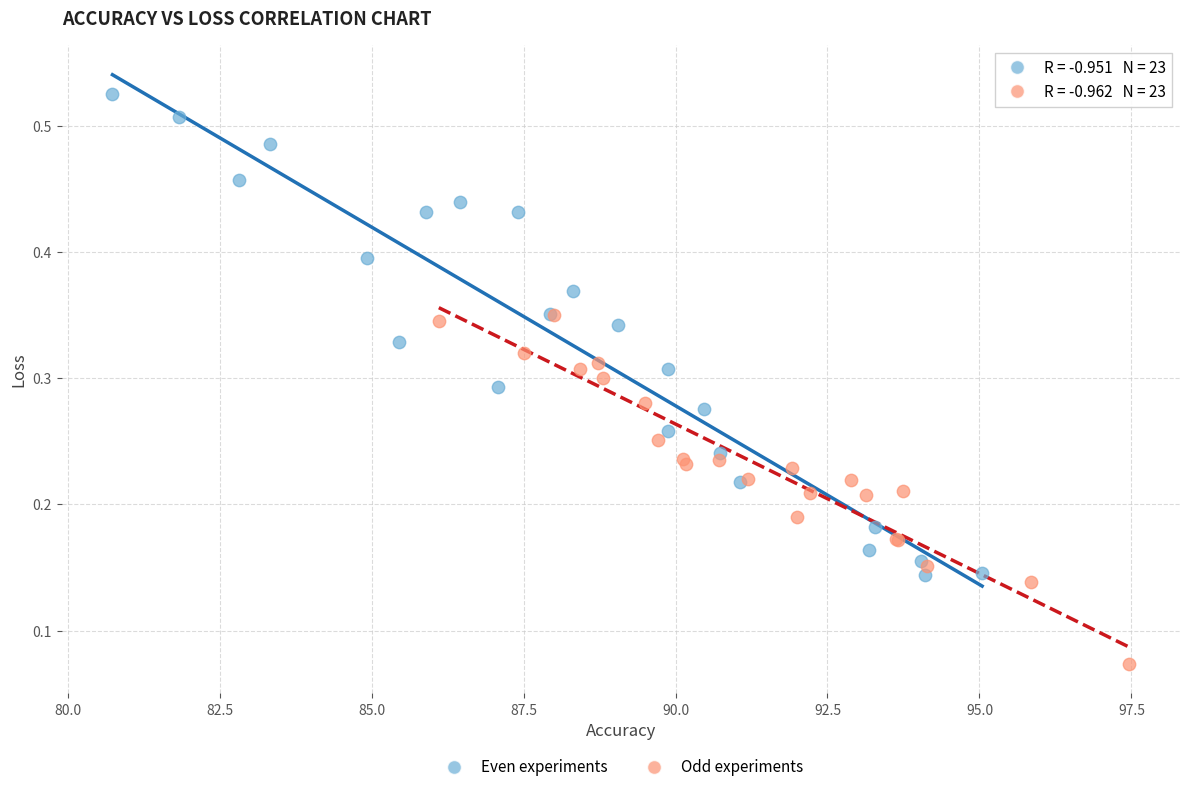

Which series has the largest Y range (max minus min)?

Even experiments